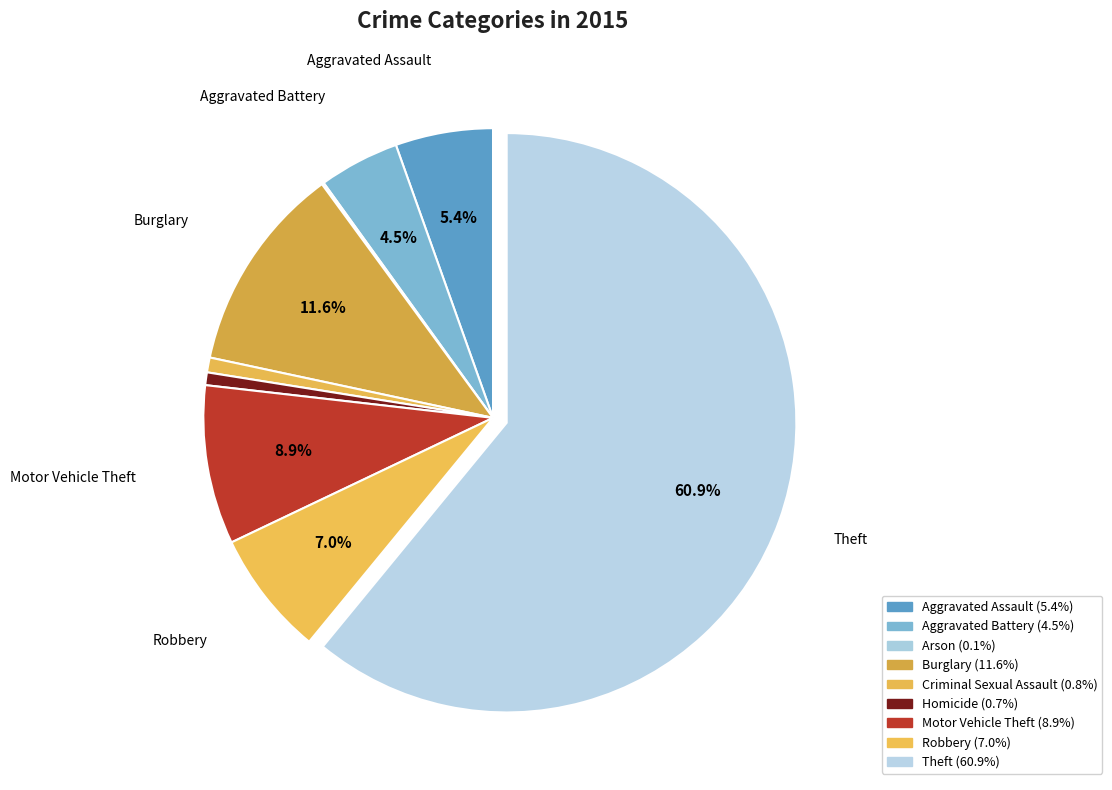

What percentage is the Homicide slice, to the nearest percent?

1%